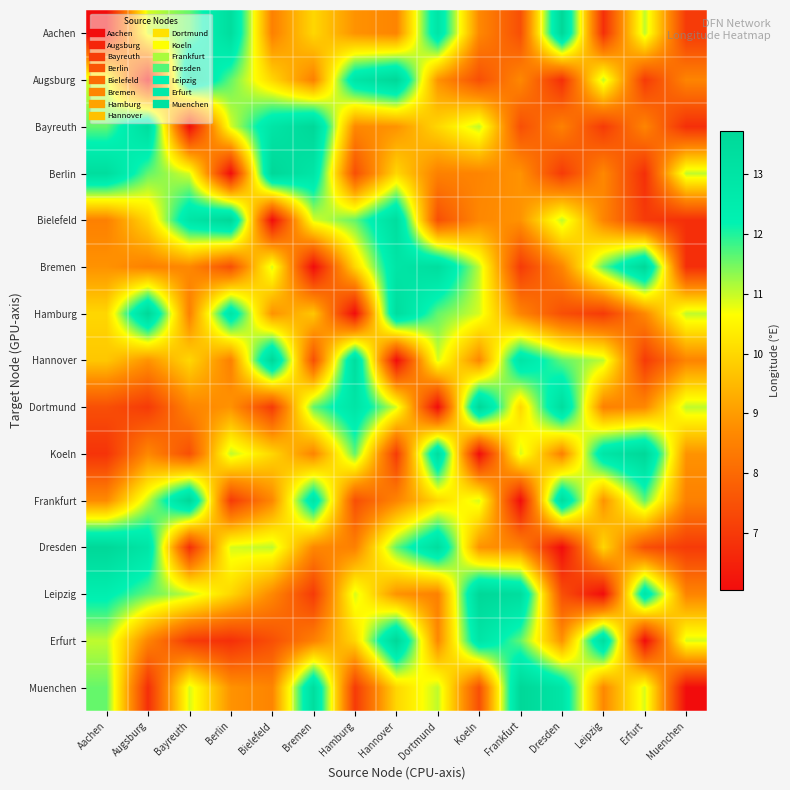

What is the total value across all series at Bayreuth?

147.5